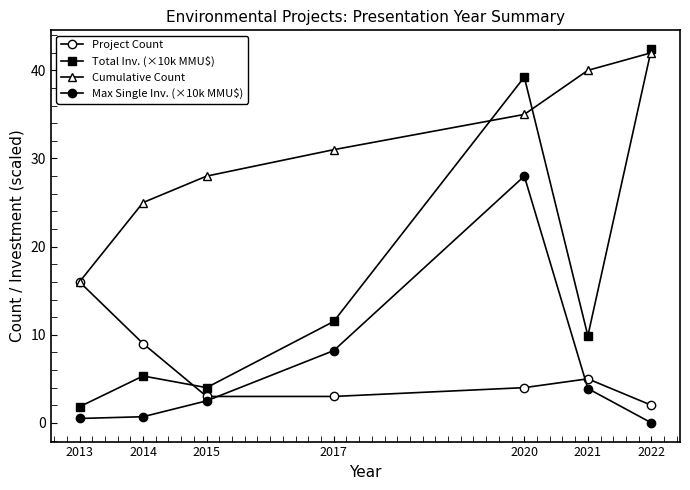

What is the approximate value of Cumulative Count at 2013?

16.0